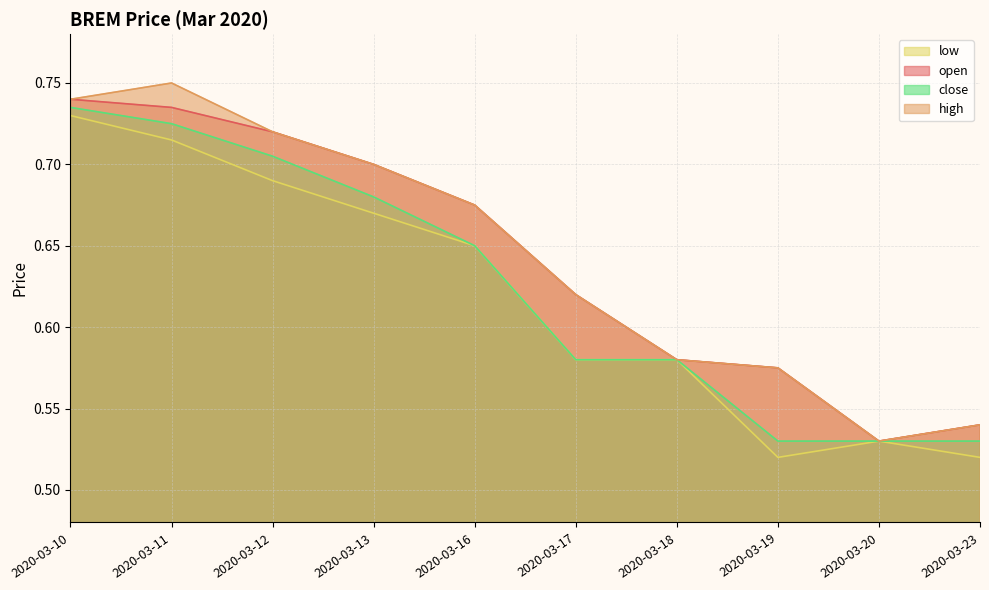

The low series shows 0.9 at 2020-03-18. True or false?

False